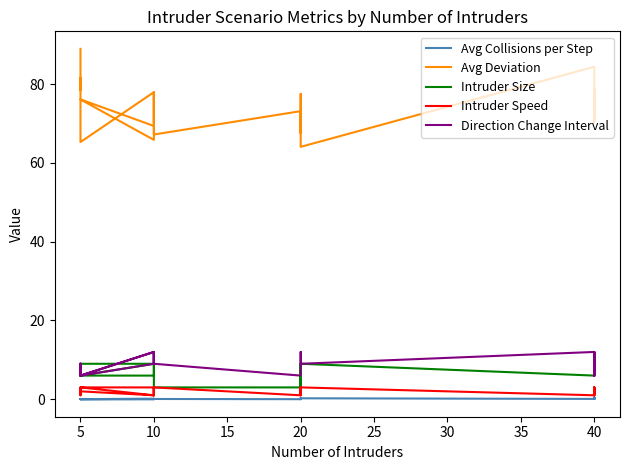

What is the value of the Avg Deviation point at the 22nd from the left?

74.4